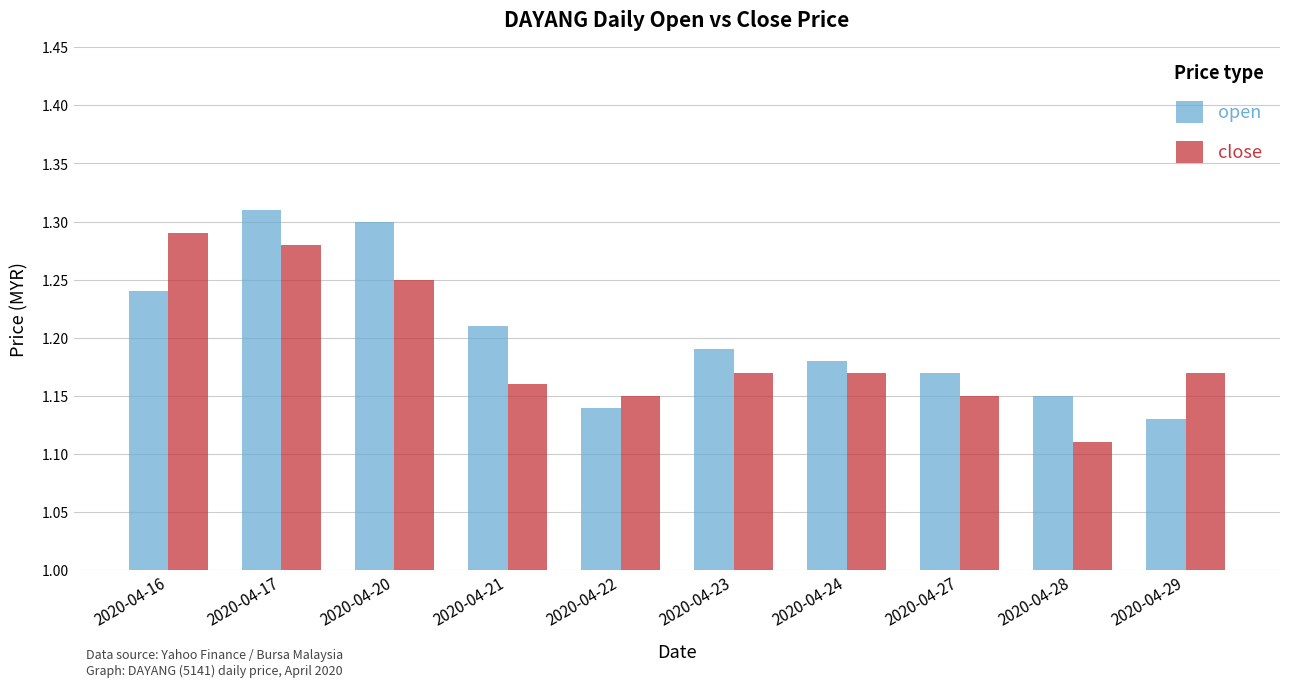

Where is open nearest to the value 1?

2020-04-29